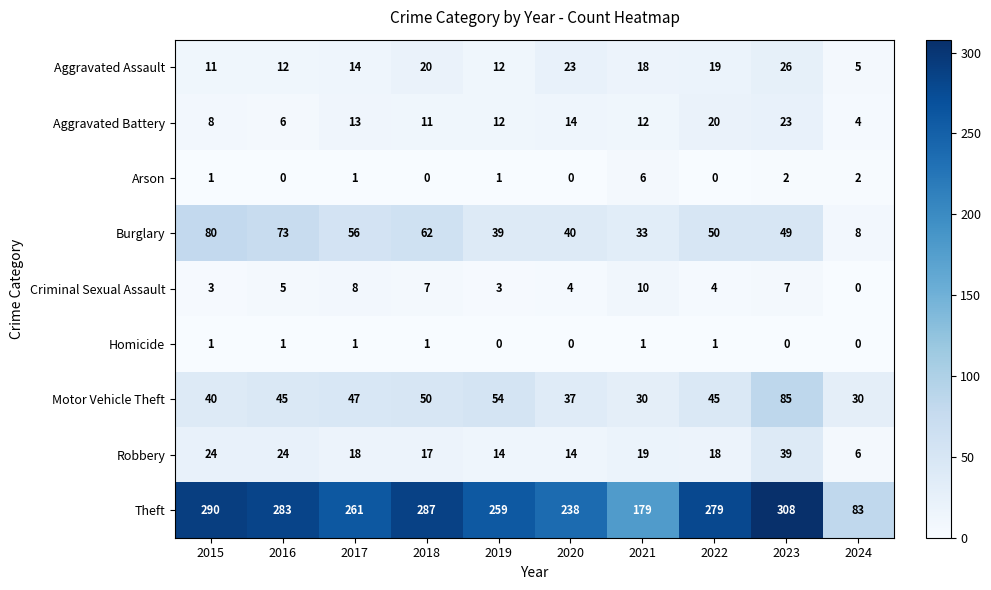

The Motor Vehicle Theft series shows 30 at 2016. True or false?

False